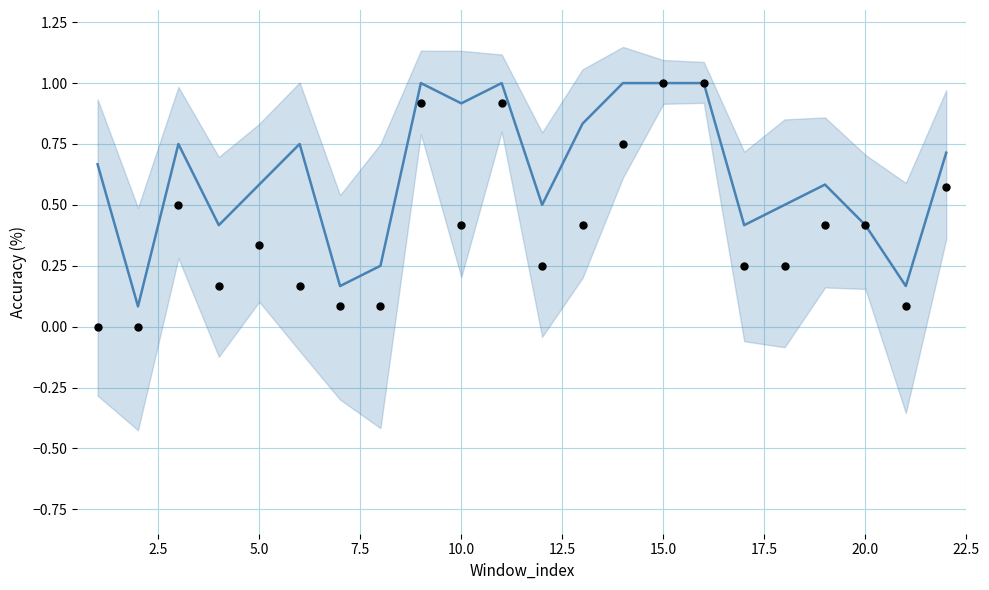

Which series has the largest total across all categories?

Accuracy(3000)